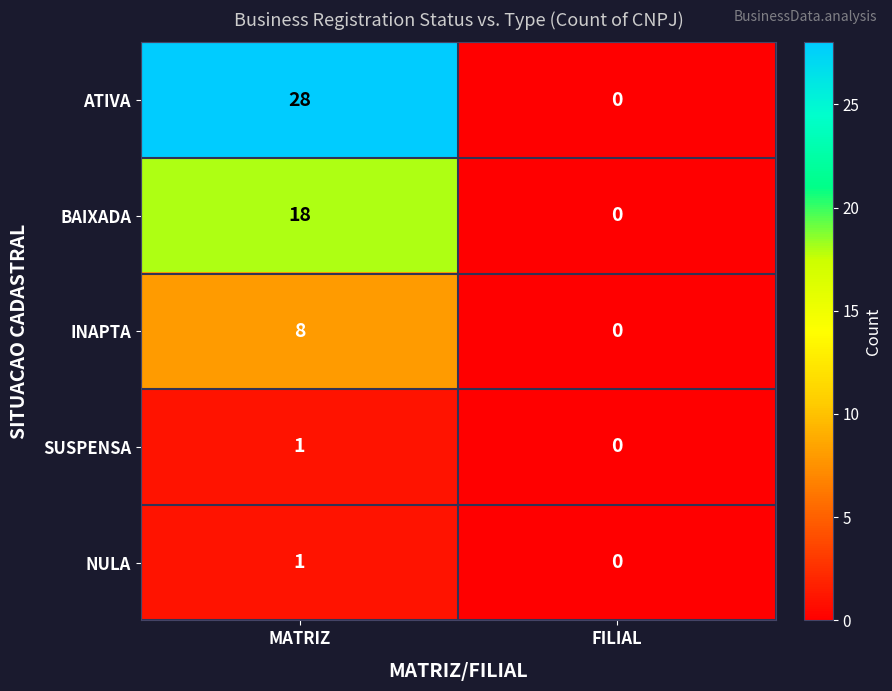

True or false: ATIVA has a value of -9 at FILIAL.

False